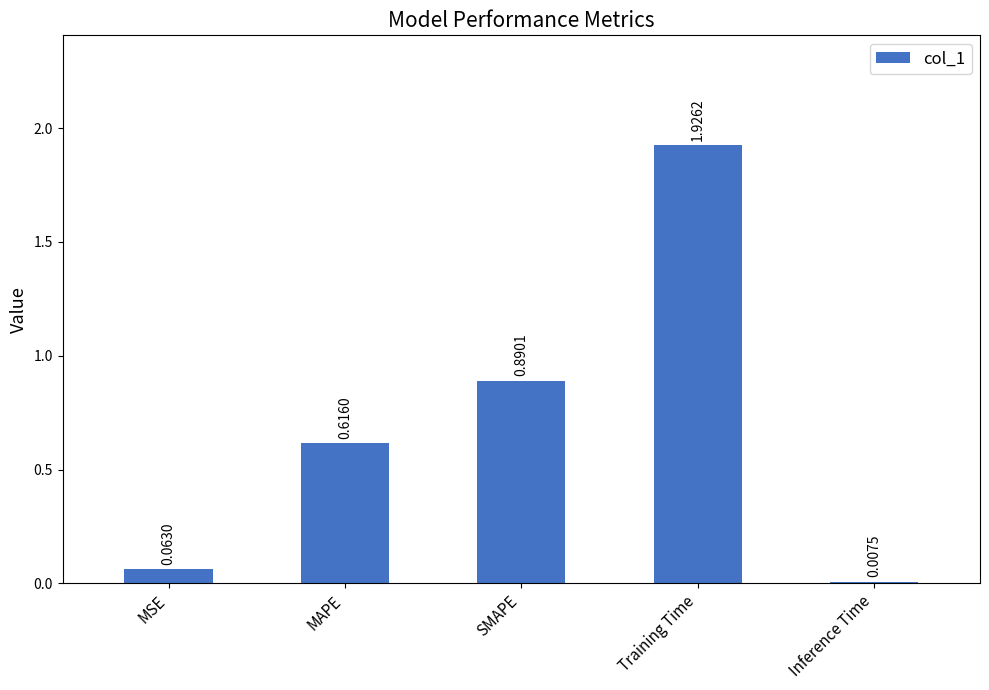

List the labels in order of value, smallest first.

Inference Time, MSE, MAPE, SMAPE, Training Time